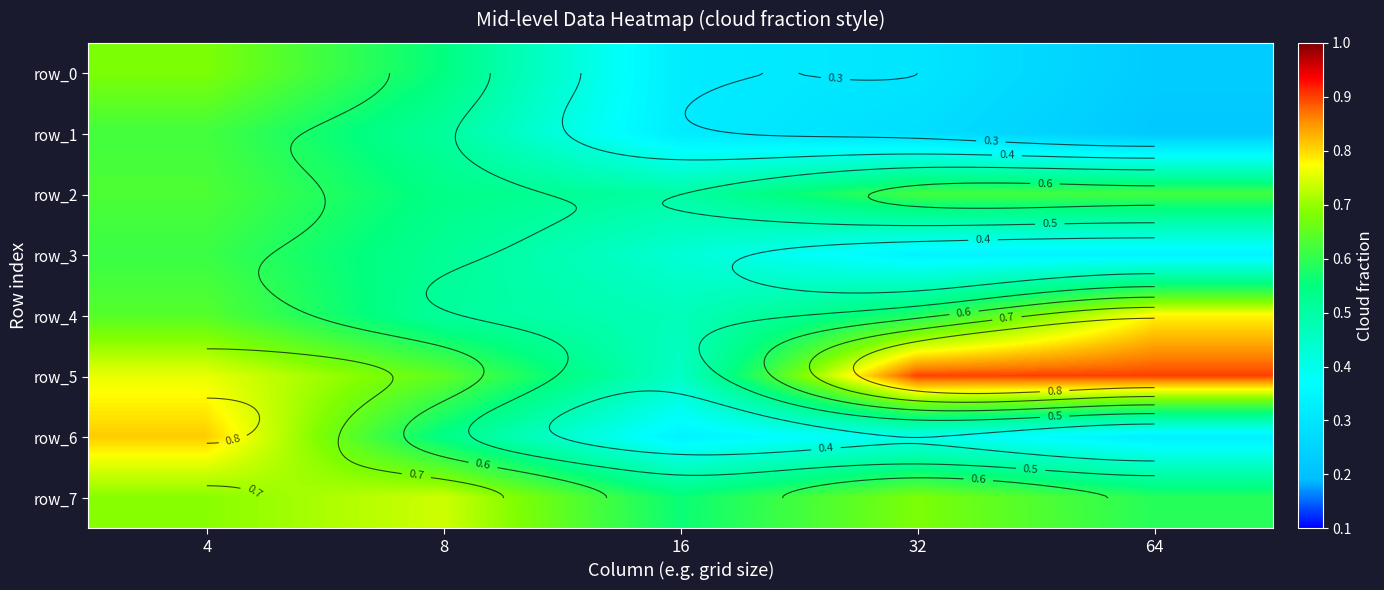

Rank the series at 4 from highest to lowest value.

row_6, row_5, row_7, row_0, row_4, row_2, row_1, row_3